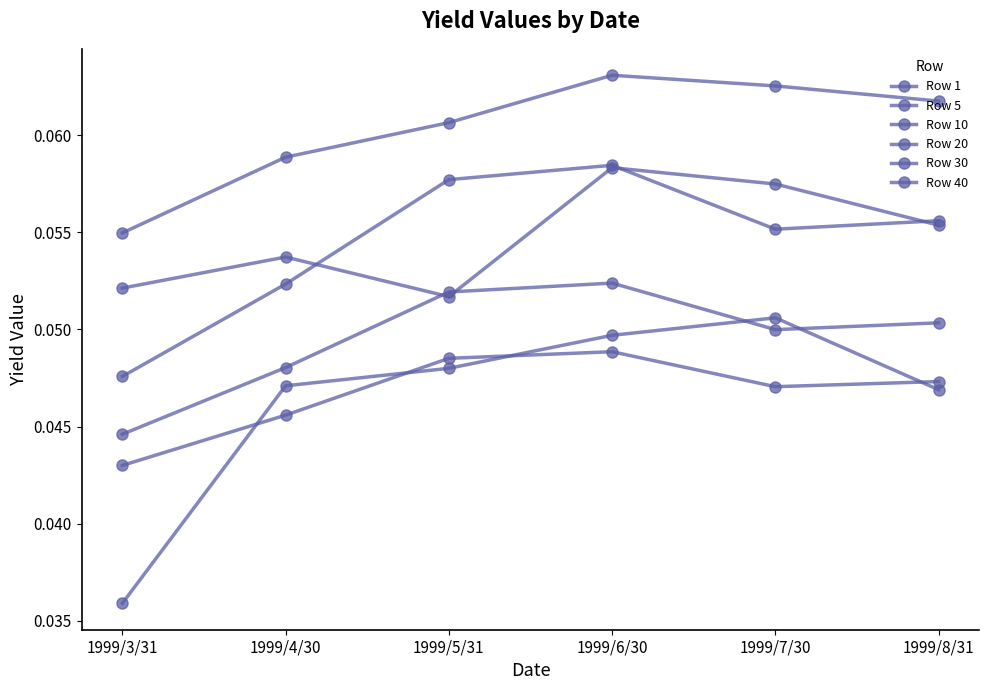

At which label does Row 1 reach its peak?

1999/7/30